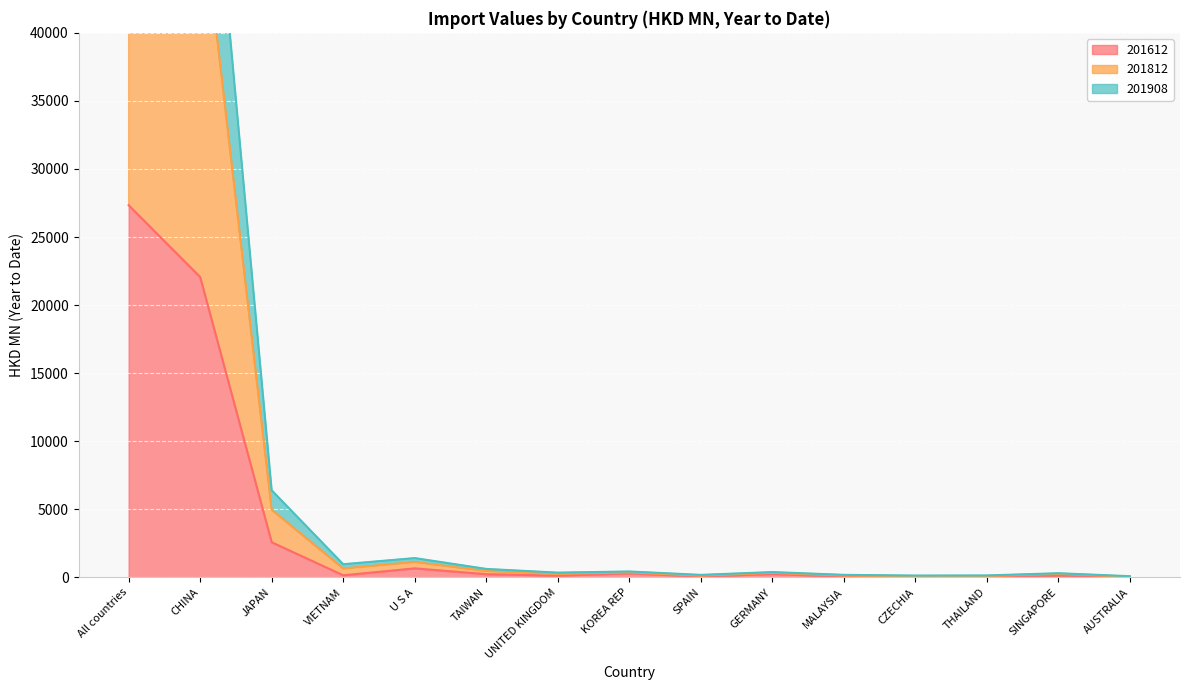

True or false: 201612 and 201812 cross at least once.

False